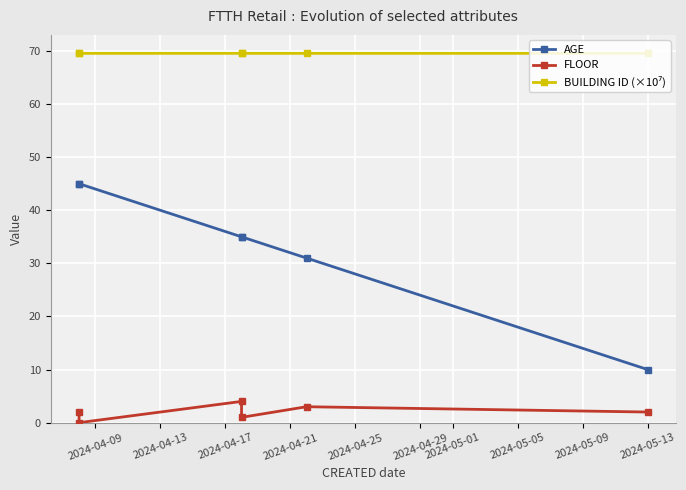

At which category is the sum across all series the highest?

2024-04-09